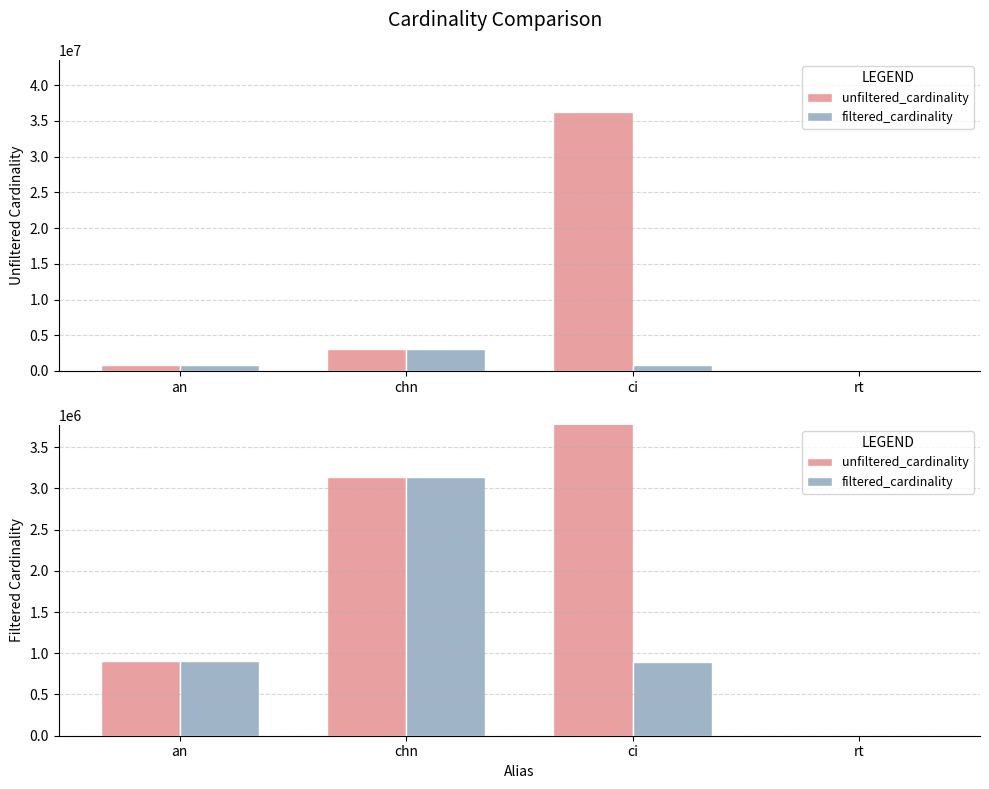

At which label does unfiltered_cardinality first exceed 3140702?

ci